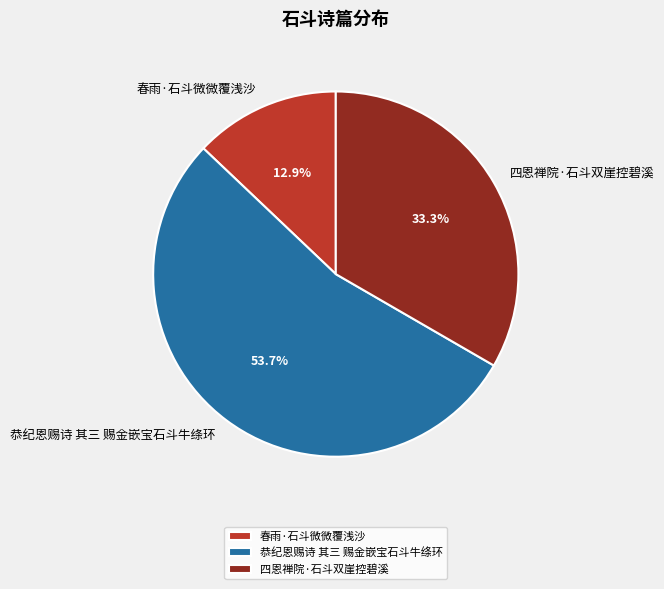

Which category has the smallest portion of the pie?

春雨·石斗微微覆浅沙